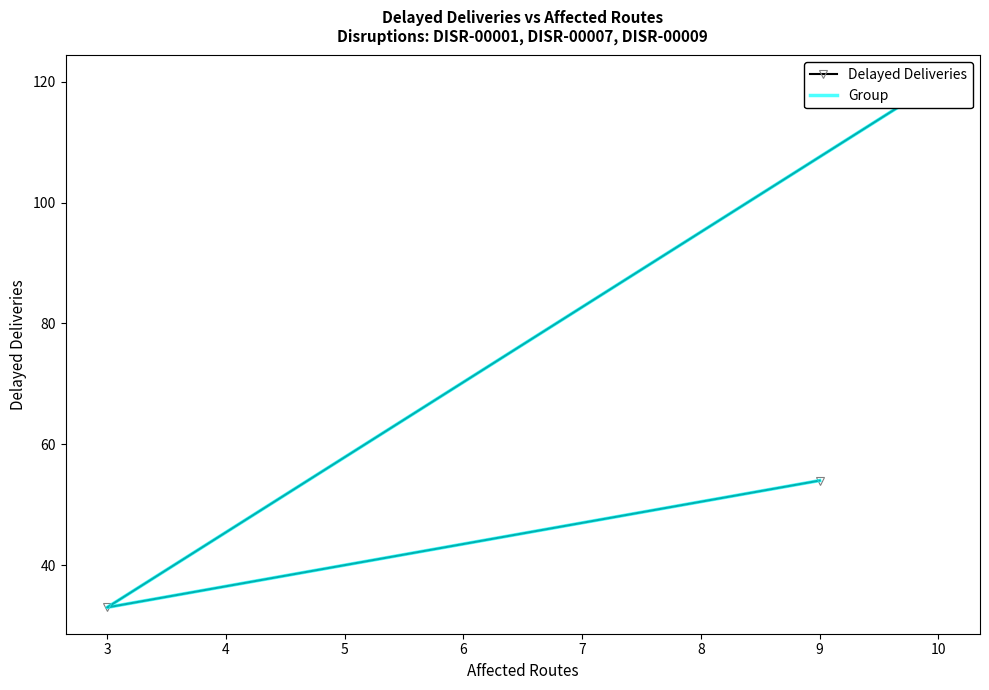

Reading left to right, transcribe all the data shown in this chart.

Delayed Deliveries: 120	33	54
Group: 120	33	54